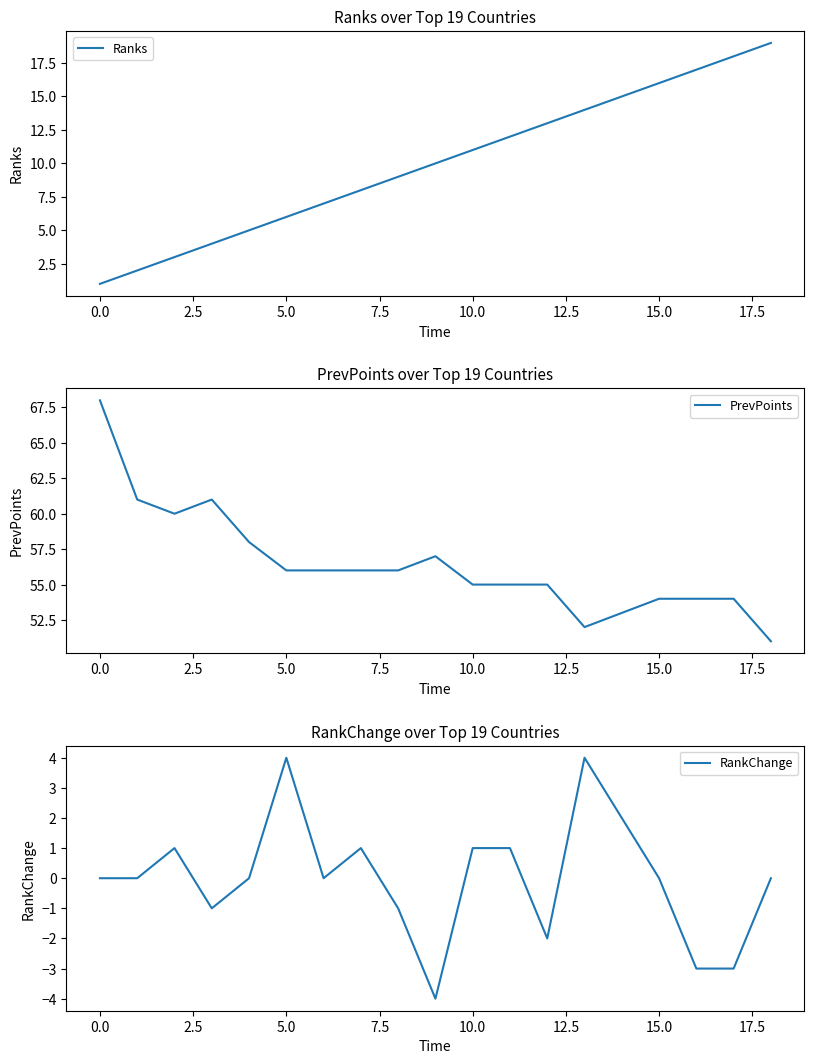

Which category has the lowest value in the Ranks series?

0.0